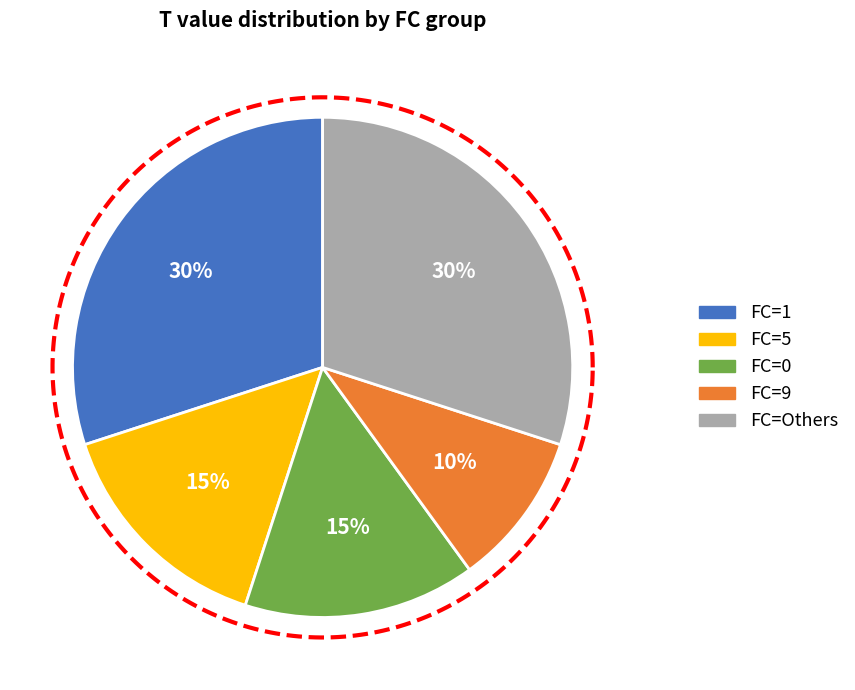

Is it true that 5 is 19% of the pie?

False